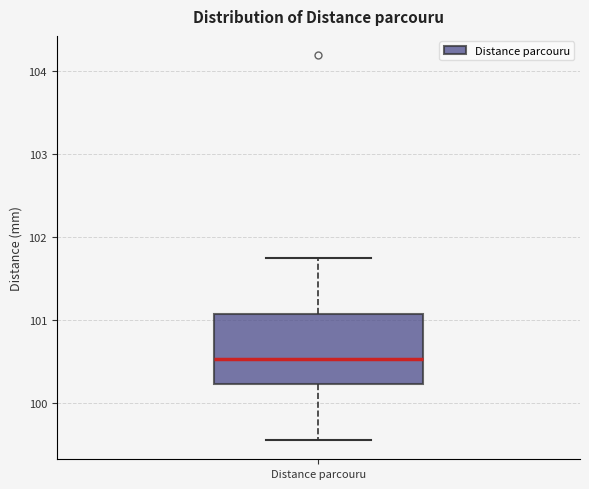

Read this box plot against the y-axis: the position of the median line, the range covered by the box, and the ends of both whiskers. The values are not printed on the chart, so give them approximately, as read against the axis.

median 100.5, box 100.2 to 101.1, whiskers 99.6 to 101.7